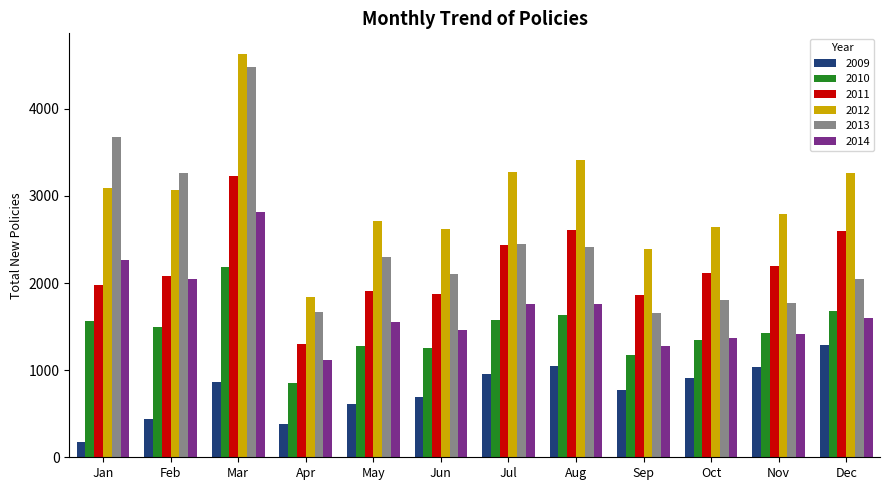

Which series changed the most between Jun and Aug?

2012